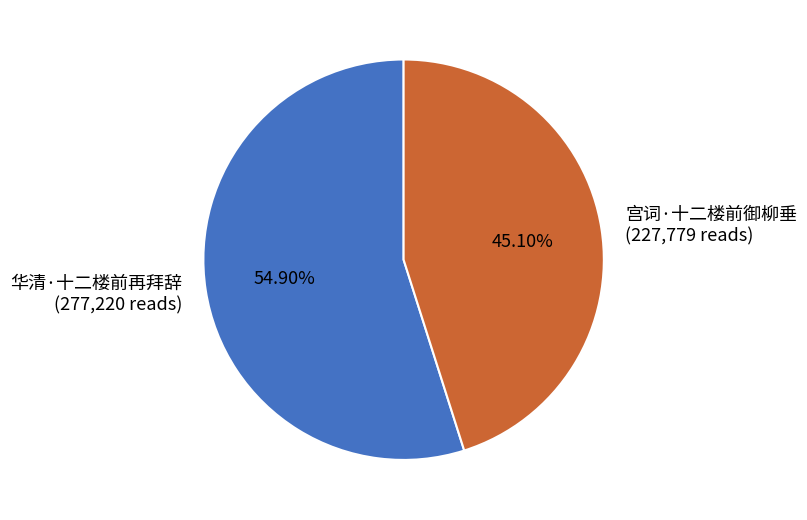

What percentage is the 华清·十二楼前再拜辞 slice, to the nearest percent?

55%